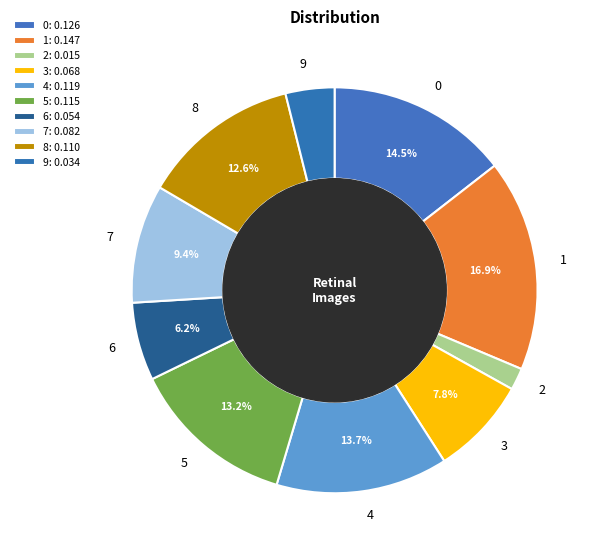

Between 5 and 4, which is larger?

4